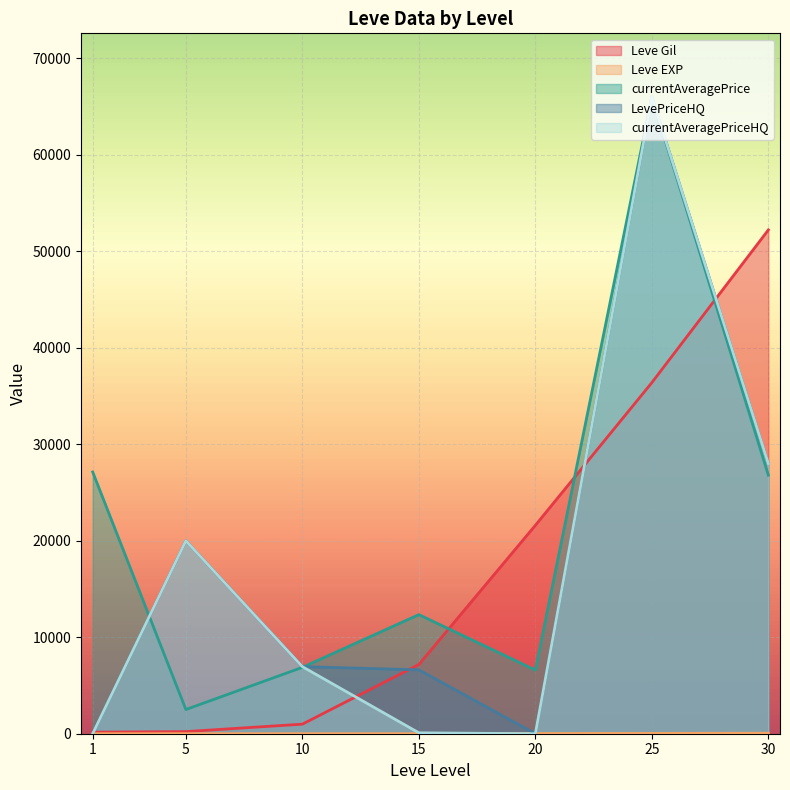

Reading left to right, extract all data points from this chart.

Leve Gil: 160	220	990	7170	21600	36390	52220
Leve EXP: 1	5	9	7	21	36	52
currentAveragePrice: 27128	2507	6877	12344	6597	65992	26798
LevePriceHQ: 0	20000	6950	6621	0	65992	27995
currentAveragePriceHQ: 0	20000	6950	94	0	65992	27995